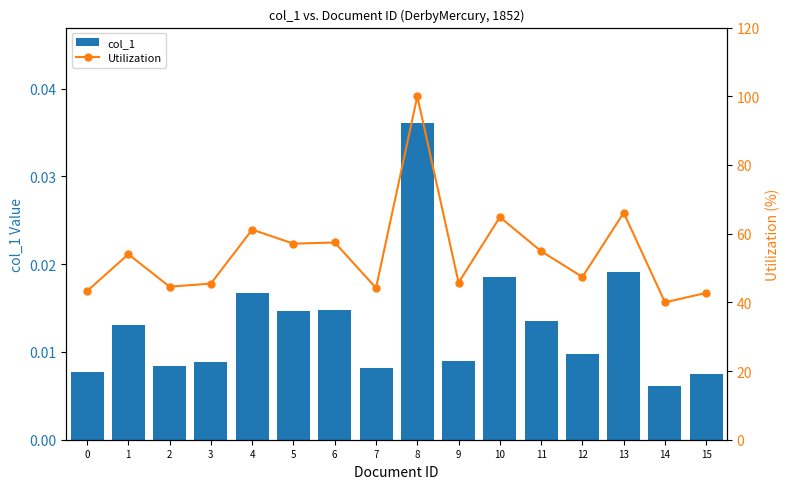

Which series changed the most between 5 and 11?

Utilization